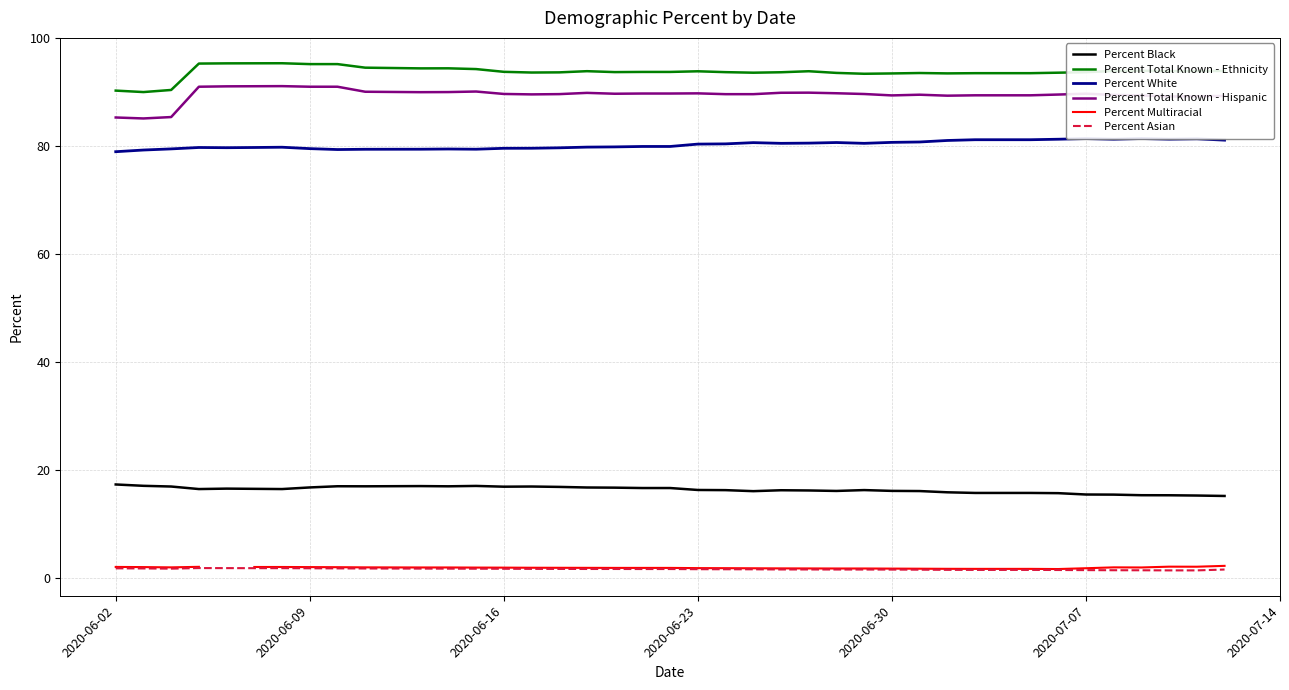

What is the difference between the maximum and minimum values in the Percent Total Known - Hispanic series?

6.0